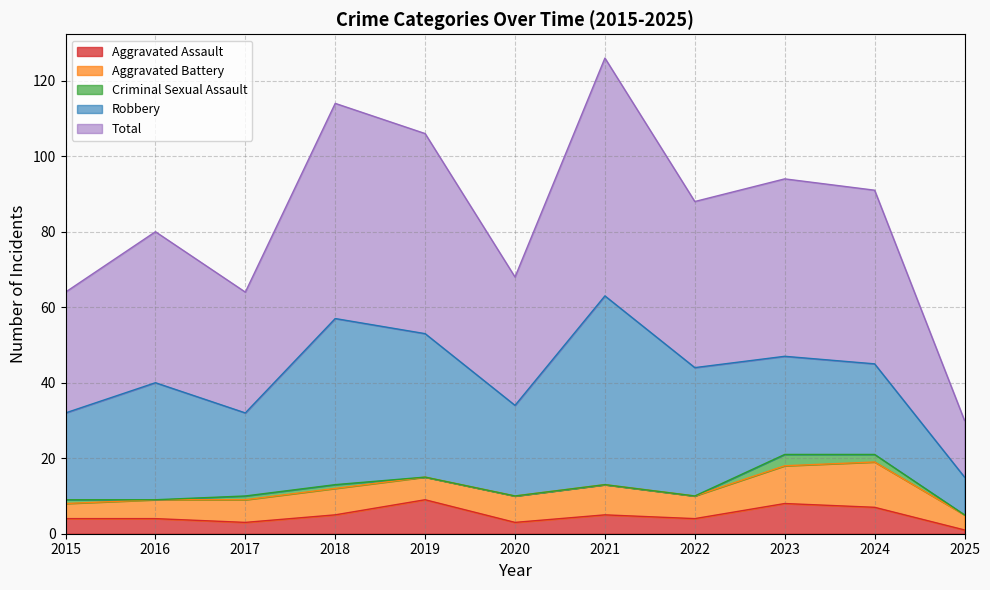

Reading right to left, transcribe all the data shown in this chart.

Aggravated Assault: 2025=1	2024=7	2023=8	2022=4	2021=5	2020=3	2019=9	2018=5	2017=3	2016=4	2015=4
Aggravated Battery: 2025=4	2024=12	2023=10	2022=6	2021=8	2020=7	2019=6	2018=7	2017=6	2016=5	2015=4
Criminal Sexual Assault: 2025=0	2024=2	2023=3	2022=0	2021=0	2020=0	2019=0	2018=1	2017=1	2016=0	2015=1
Robbery: 2025=10	2024=24	2023=26	2022=34	2021=50	2020=24	2019=38	2018=44	2017=22	2016=31	2015=23
Total: 2025=15	2024=46	2023=47	2022=44	2021=63	2020=34	2019=53	2018=57	2017=32	2016=40	2015=32